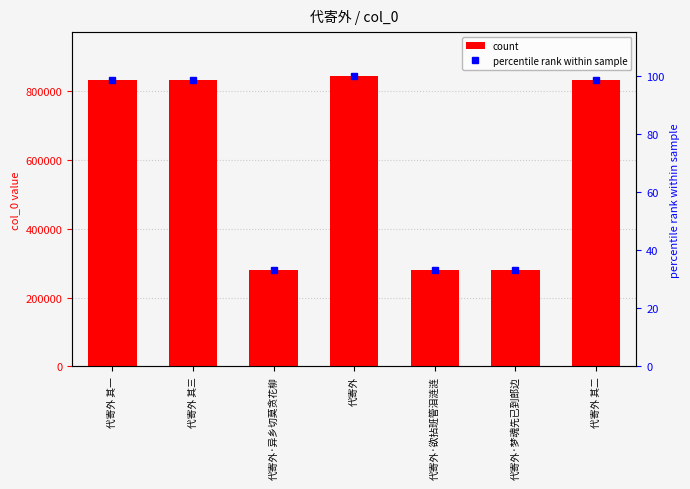

What is the value of the percentile rank bar at the 4th from the left?

100.0